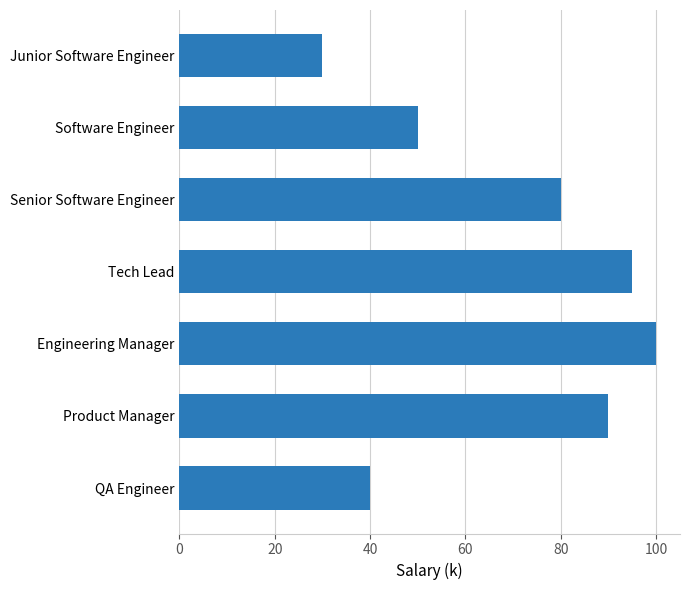

What is the minimum value shown in the chart?

30